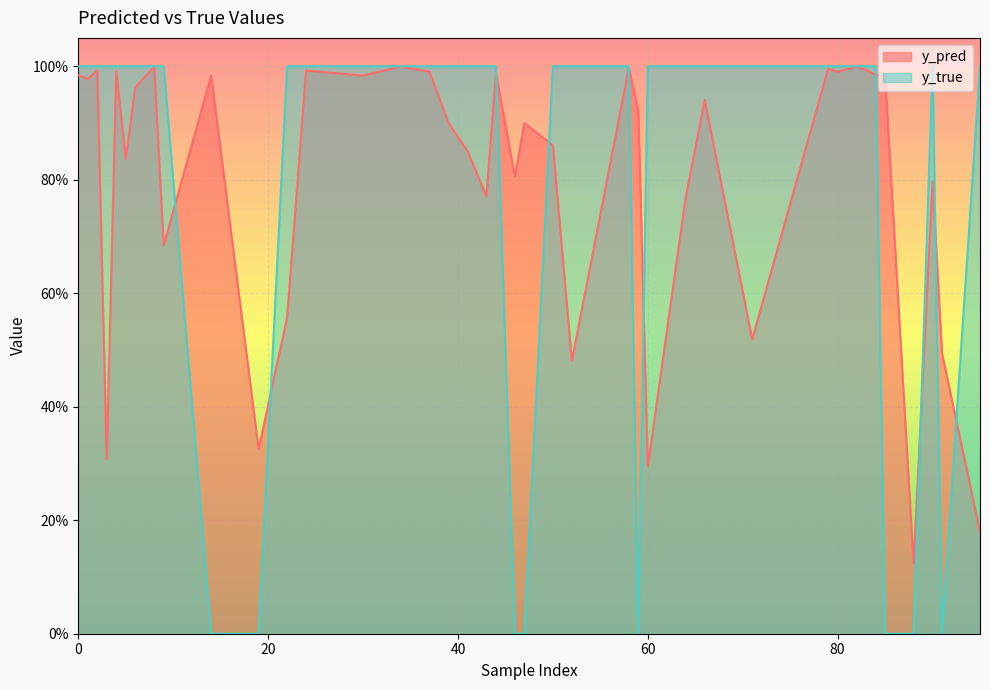

What are all the series names shown in the legend?

y_pred, y_true